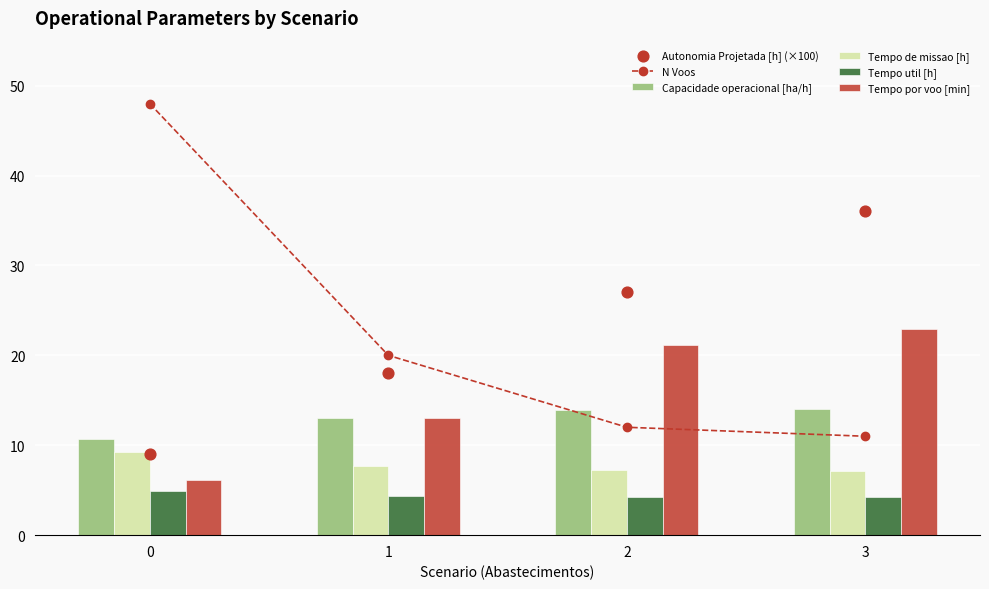

What are all the series names shown in the legend?

N Voos, Capacidade operacional [ha/h], Tempo de missao [h], Tempo util [h], Tempo por voo [min], Autonomia Projetada [h] (×100)